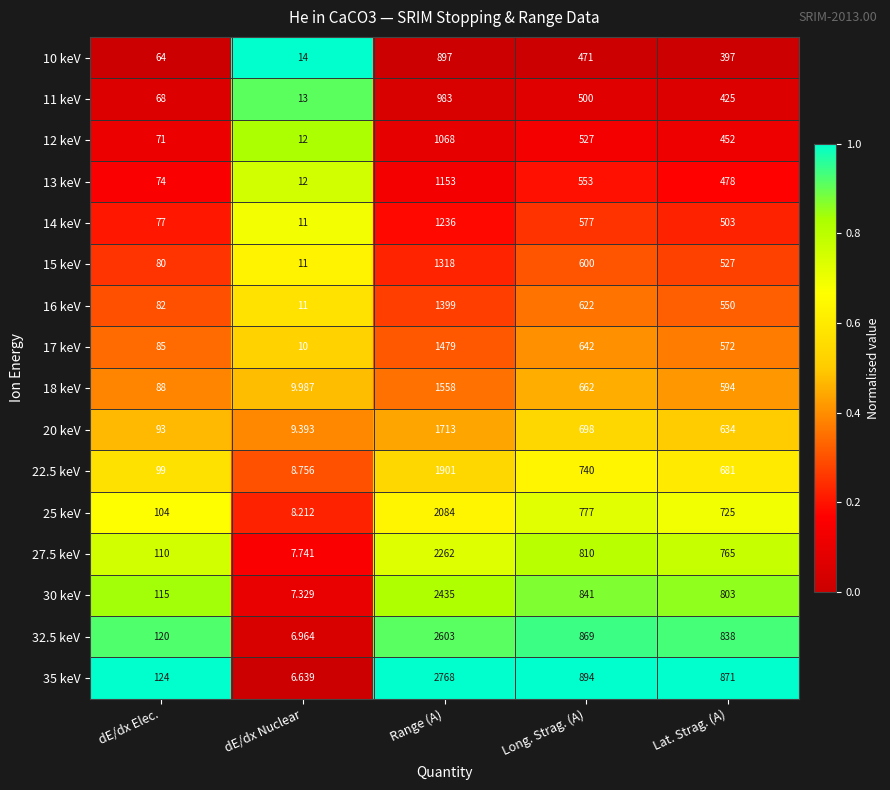

Which category has the highest value across all series?

Range (A)